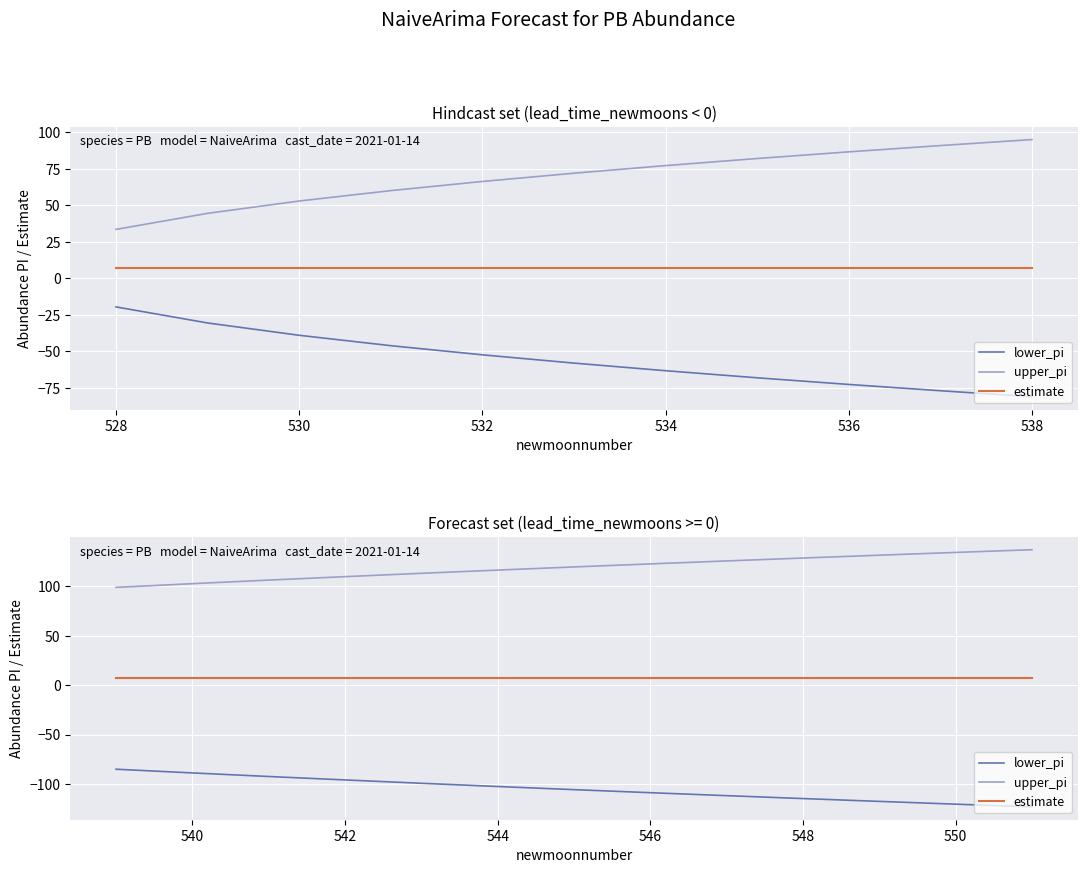

True or false: estimate and lower_pi intersect in this chart.

False